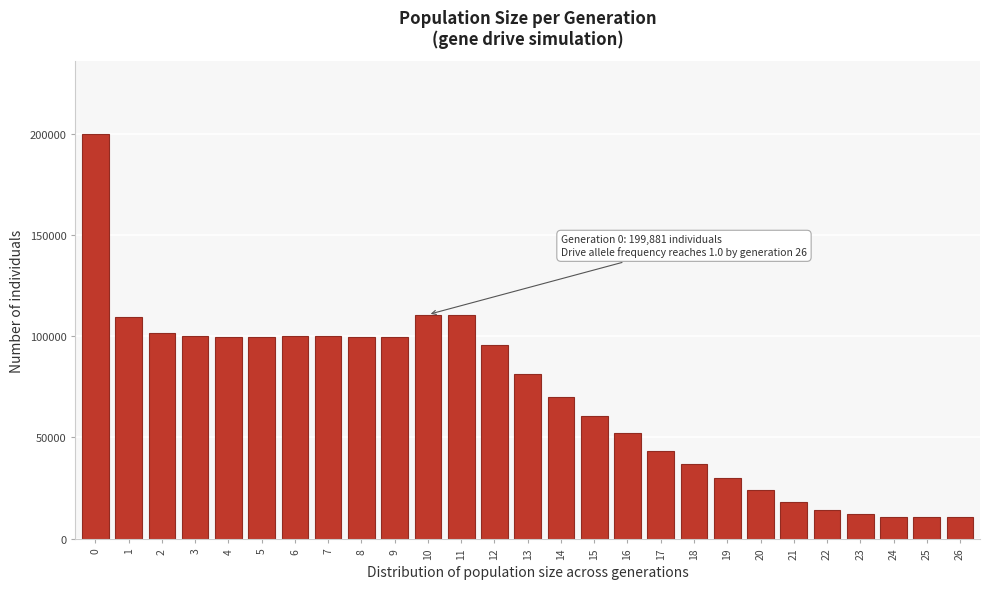

What is the minimum value shown in the chart?

10500